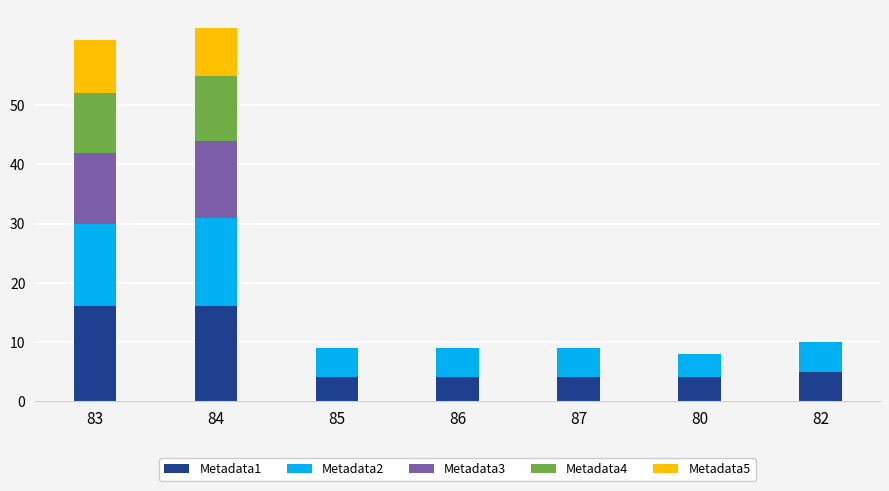

What is the sum of all Metadata1 values?

53